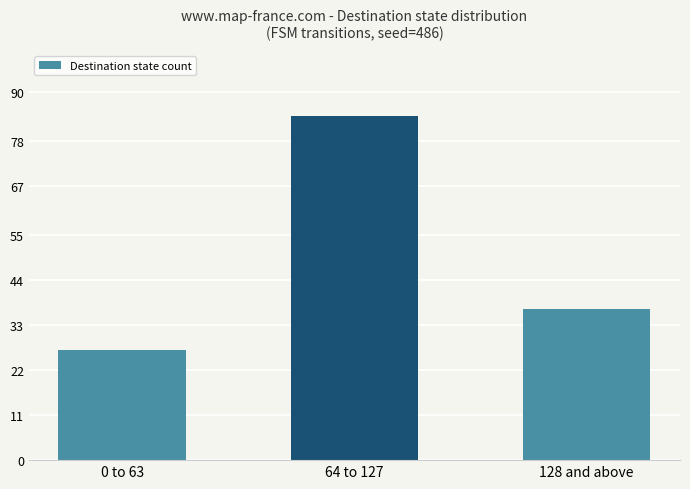

True or false: the data shows 39 at 0 to 63.

False